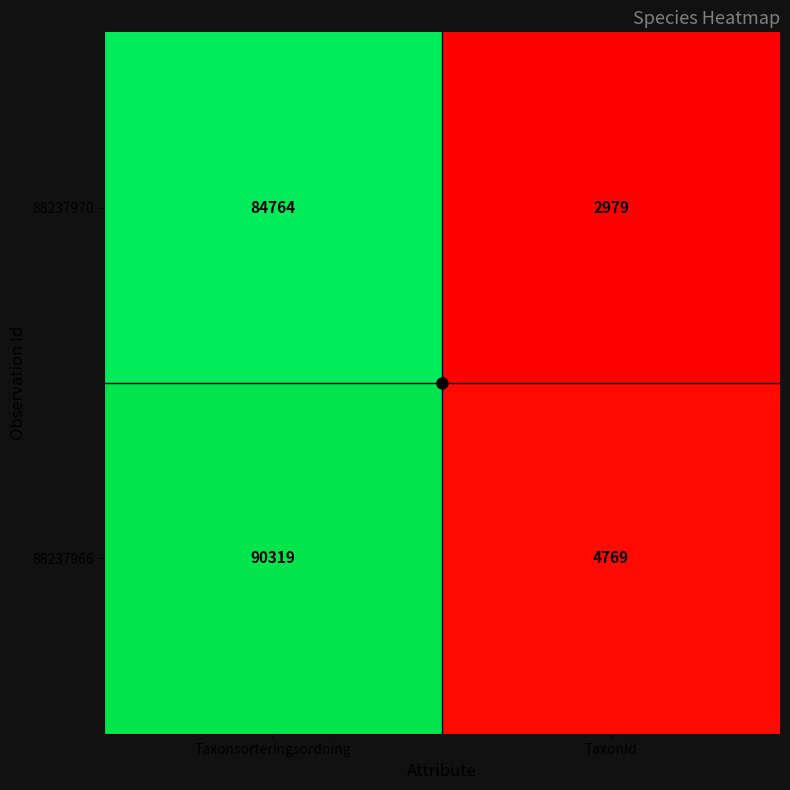

Which category has the lowest value in the 88237970 series?

TaxonId